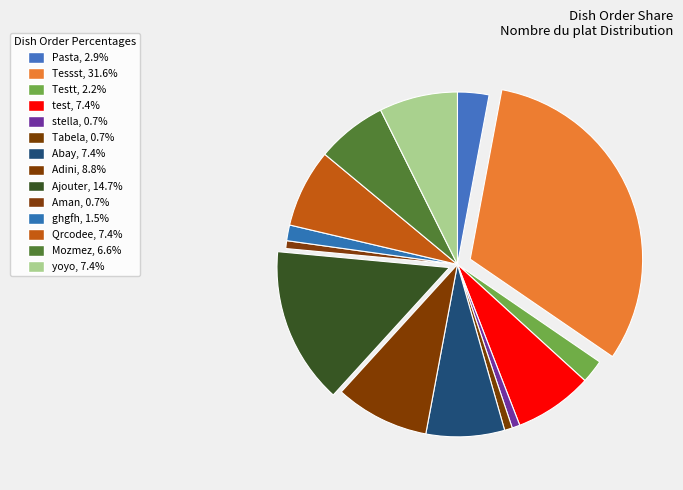

Combined, do Adini and yoyo account for over 50%?

No